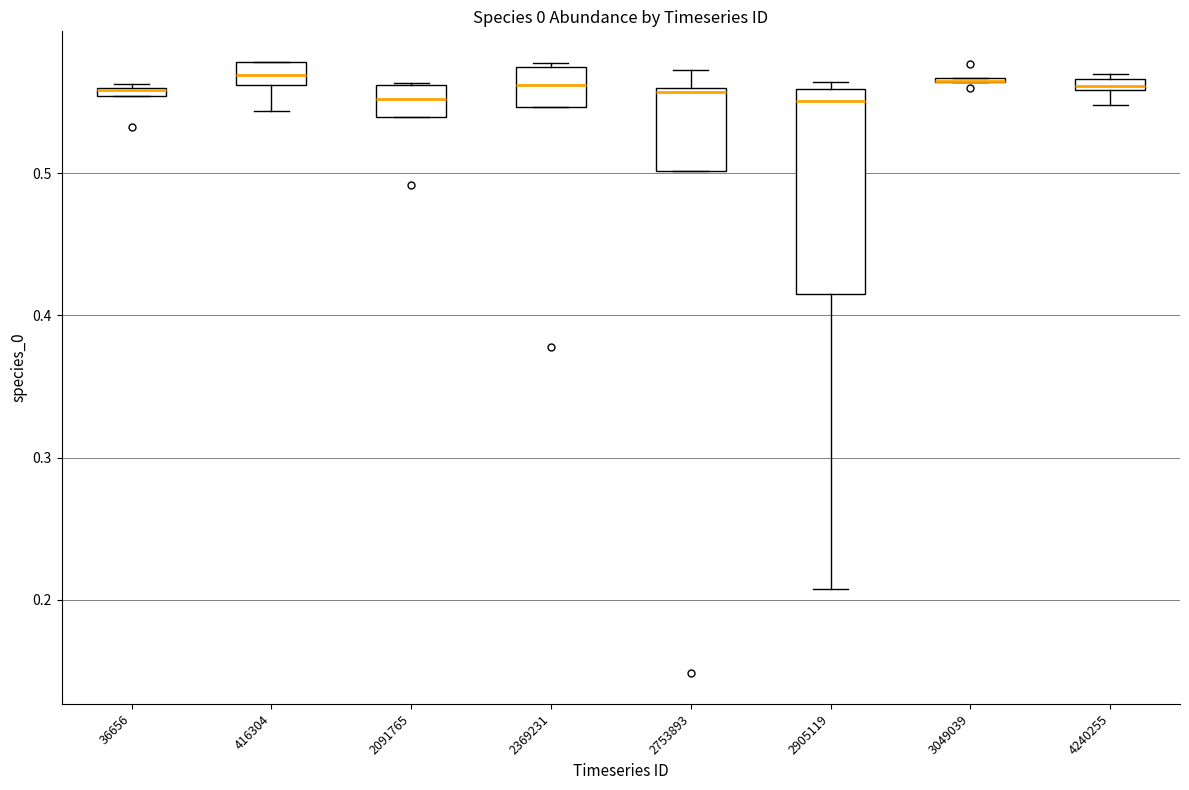

Where is the lower edge of the box at x = 2091765 on the y-axis? The values are not printed on the chart, so give them approximately, as read against the axis.

0.54